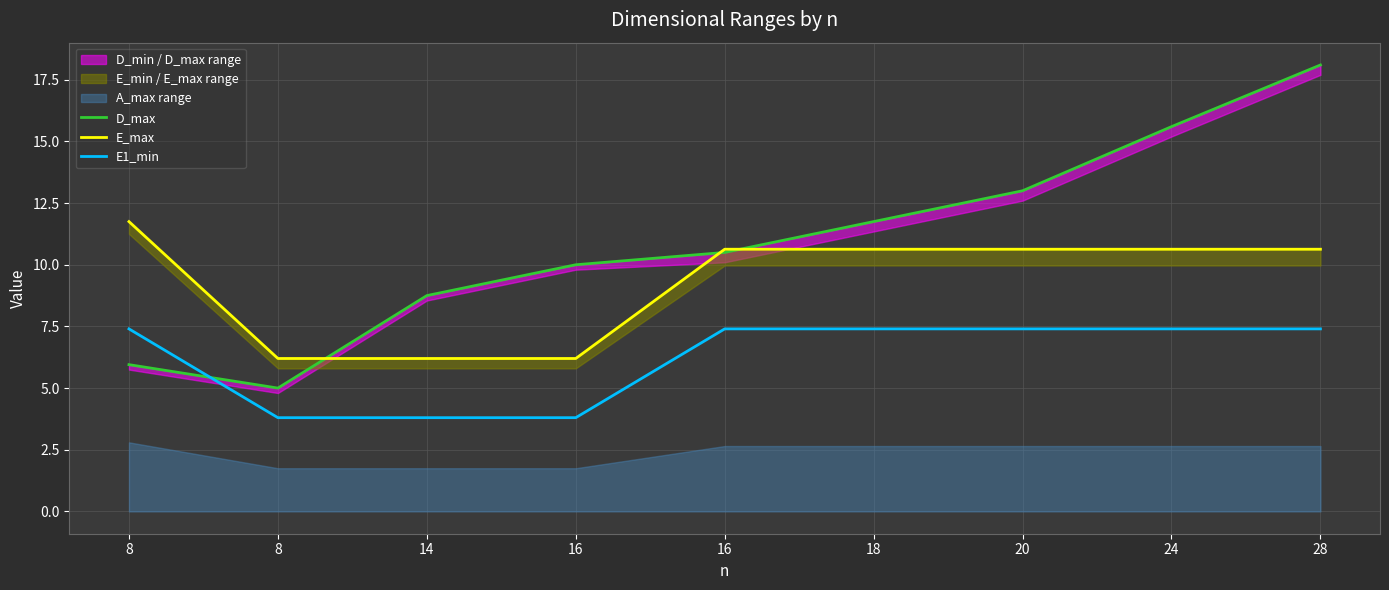

Reading left to right, what are all the values shown in this chart?

D_max: 6.0	5.0	8.8	10.0	10.5	11.8	13.0	15.6	18.1
E_max: 11.8	6.2	6.2	6.2	10.6	10.6	10.6	10.6	10.6
E1_min: 7.4	3.8	3.8	3.8	7.4	7.4	7.4	7.4	7.4